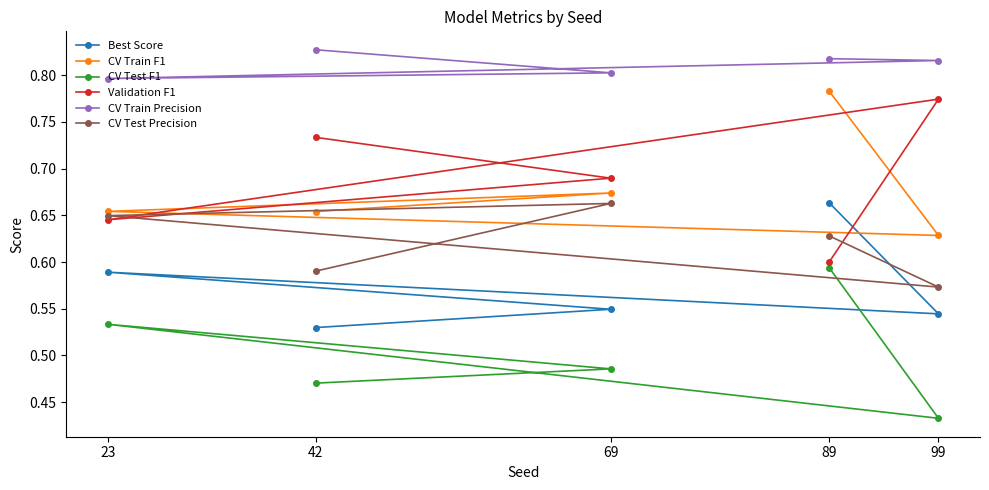

The Best Score series shows 0.8 at 42. True or false?

False